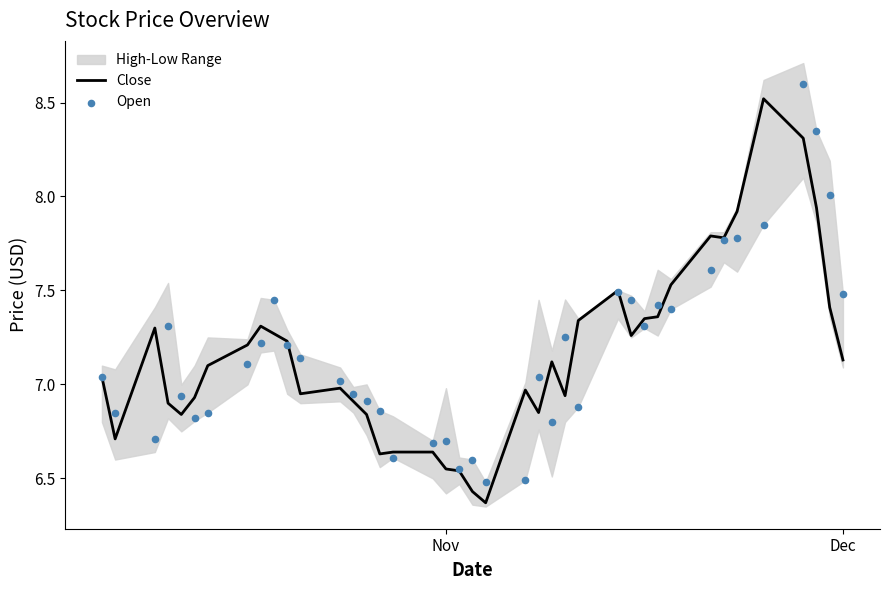

What is the maximum value for Close?

8.5